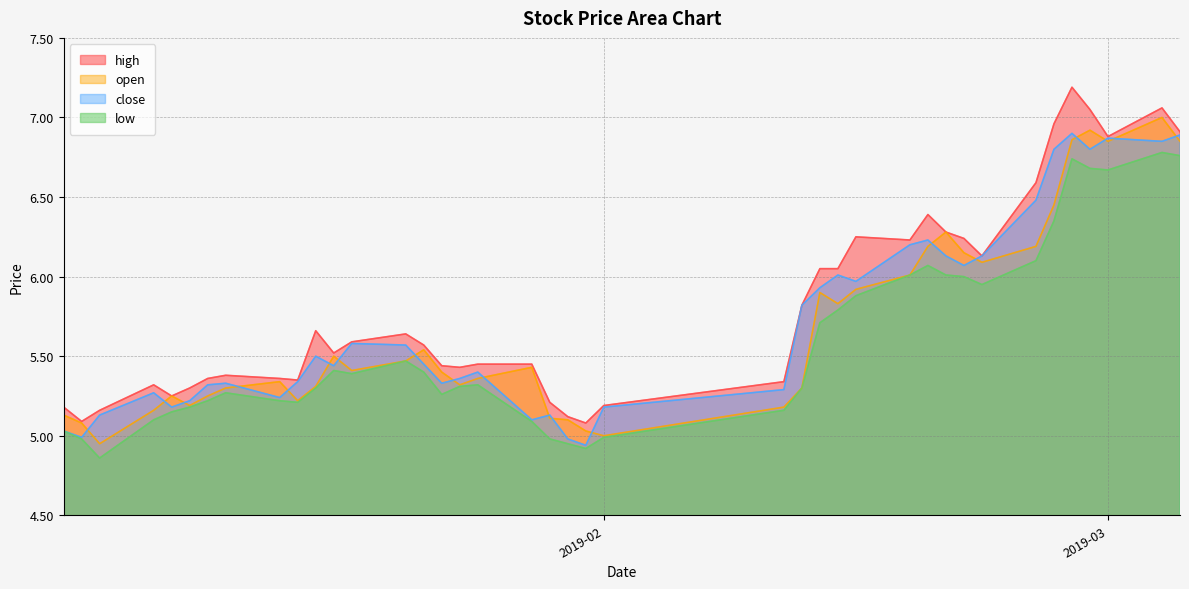

The high series shows 10.9 at 2019-02-22. True or false?

False